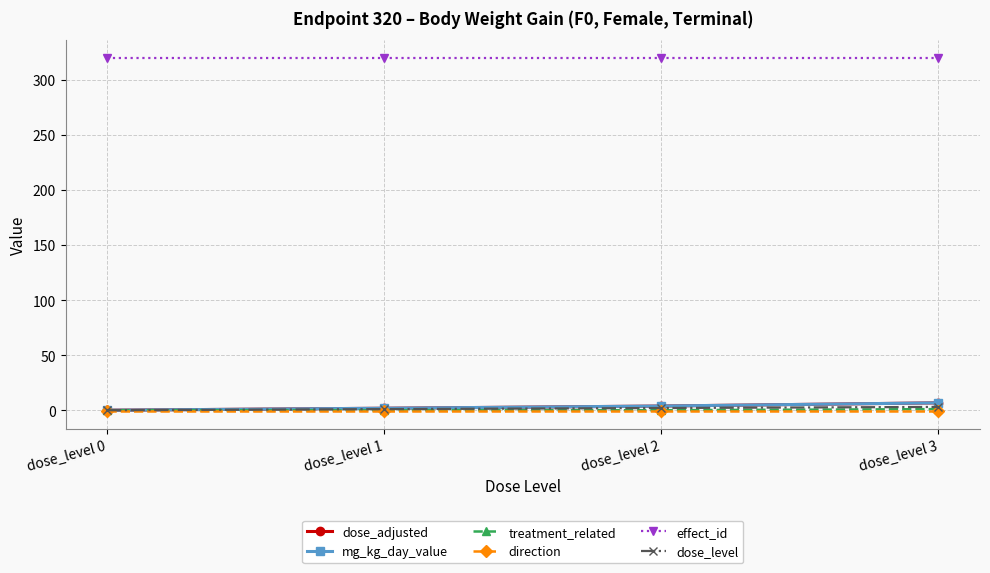

Does the chart display data point markers on the line(s)?

Yes